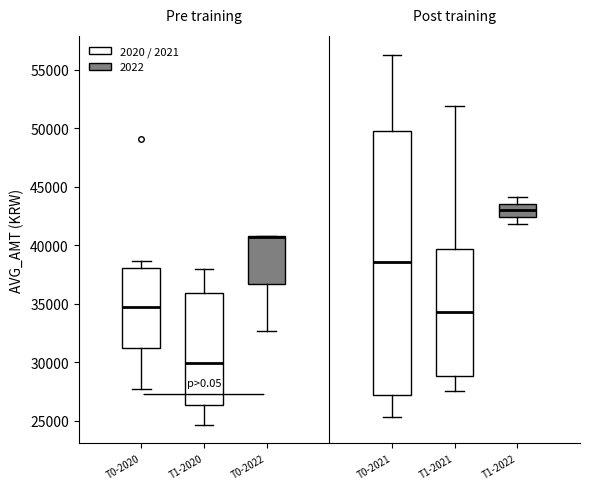

Reading left to right, transcribe this box plot: for each box, give where its median line is, the range the box spans, and where its two whiskers end, as read against the y-axis. The values are not printed on the chart, so give them approximately, as read against the axis.

T0-2020: median 34500, box 31500 to 38000, whiskers 27500 to 38500
T1-2020: median 30000, box 26500 to 36000, whiskers 24500 to 38000
T0-2022: median 40500 (drawn on the box's upper edge), box 36500 to 41000, whiskers 32500 to 41000
T0-2021: median 38500, box 27000 to 50000, whiskers 25500 to 56500
T1-2021: median 34500, box 29000 to 39500, whiskers 27500 to 52000
T1-2022: median 43000, box 42500 to 43500, whiskers 42000 to 44000